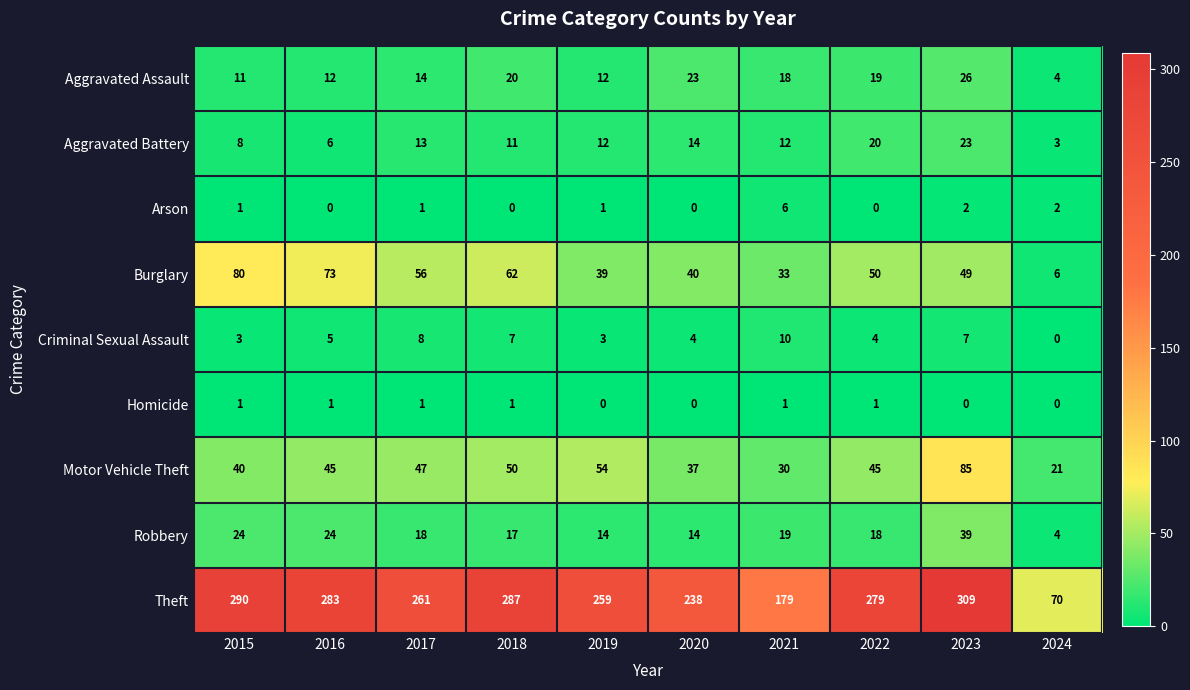

What is the sum of the Burglary values at 2023 and 2016?

122